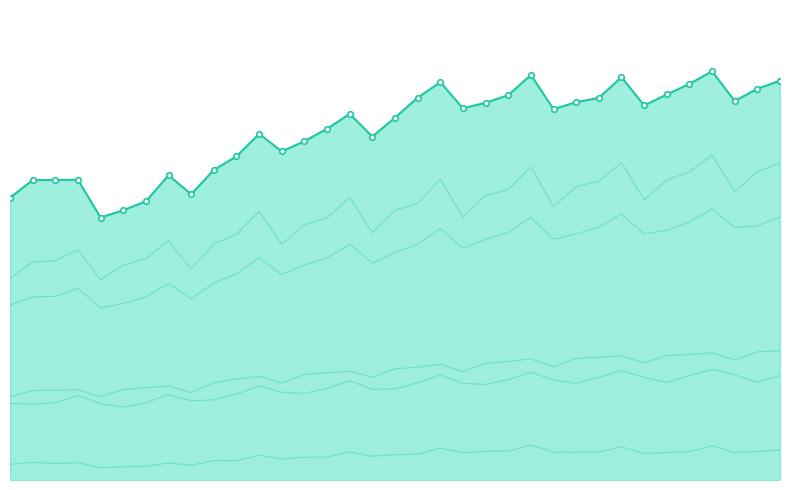

What is the smallest value displayed?

964728